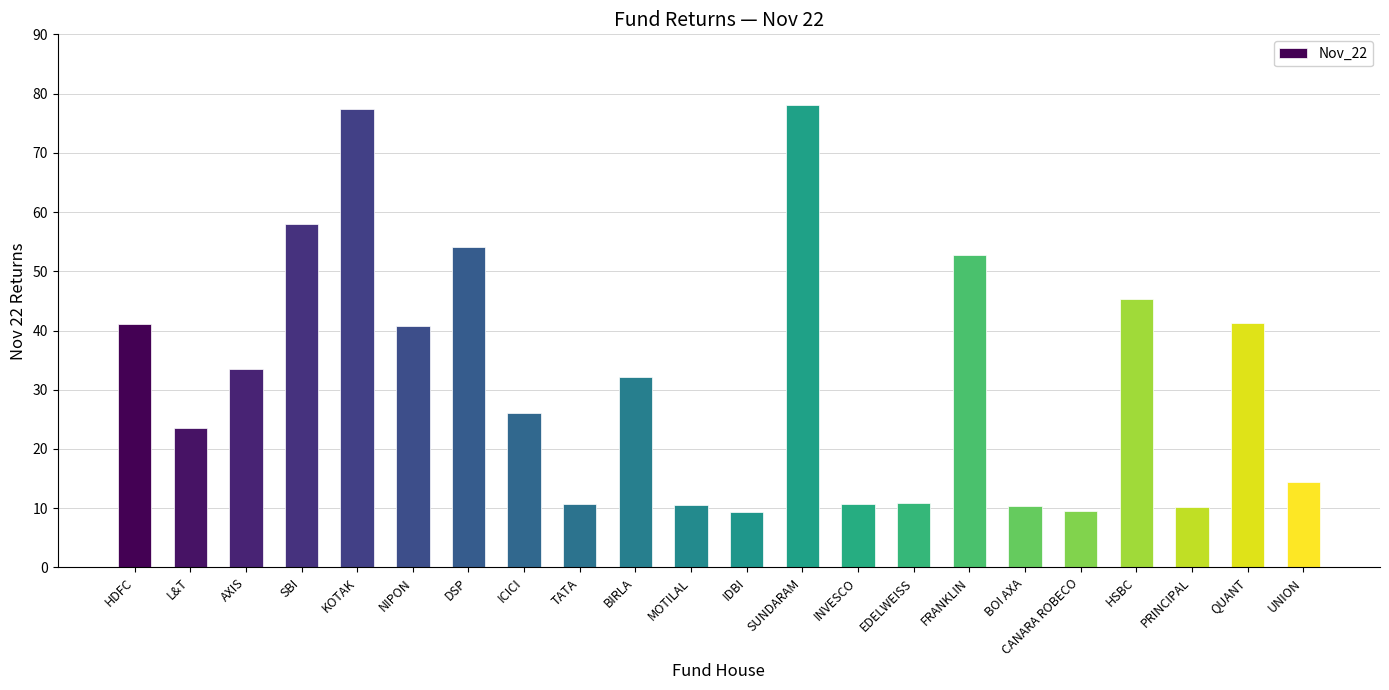

Approximately how many times larger is the value at ICICI compared to HSBC?

0.6